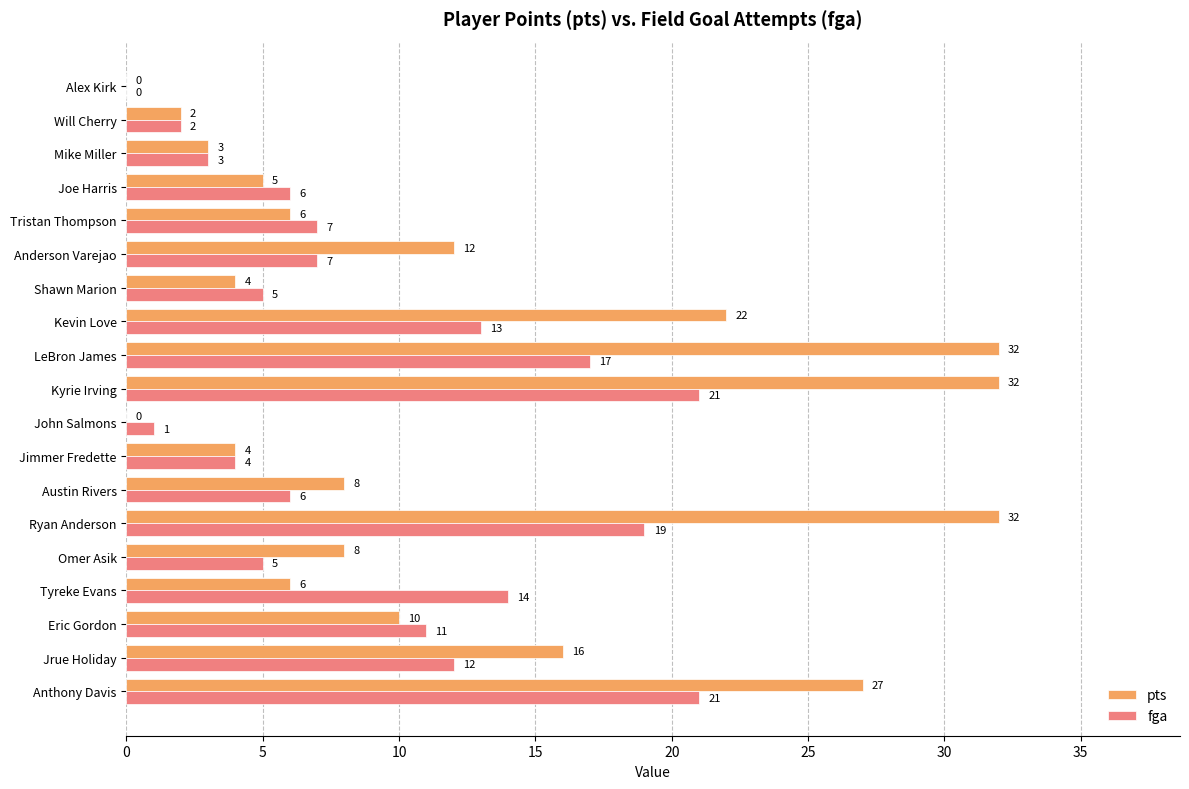

At which label is fga closest to 10?

Eric Gordon